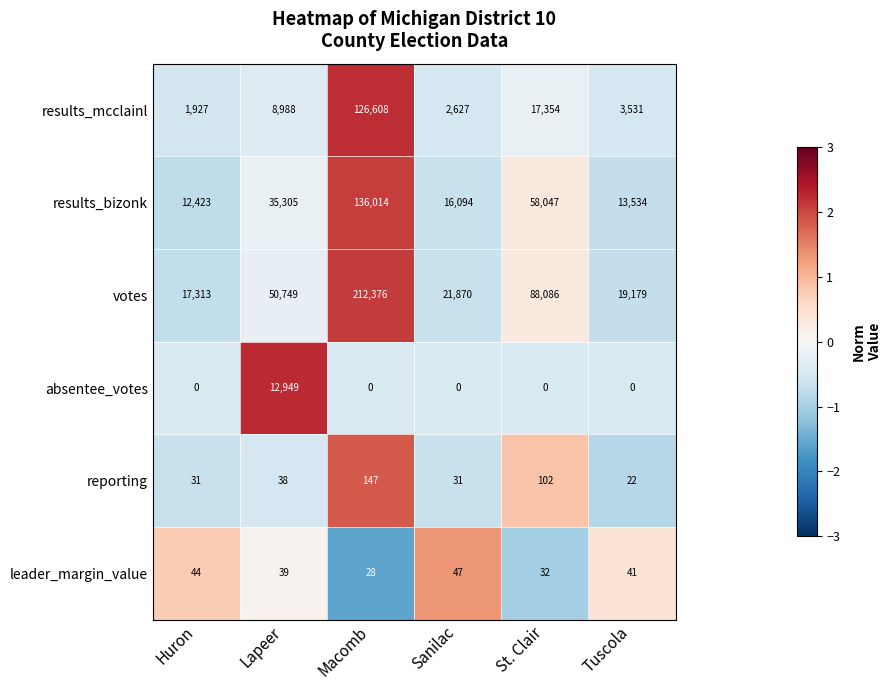

What is the difference between the reporting values at St. Clair and Huron?

71